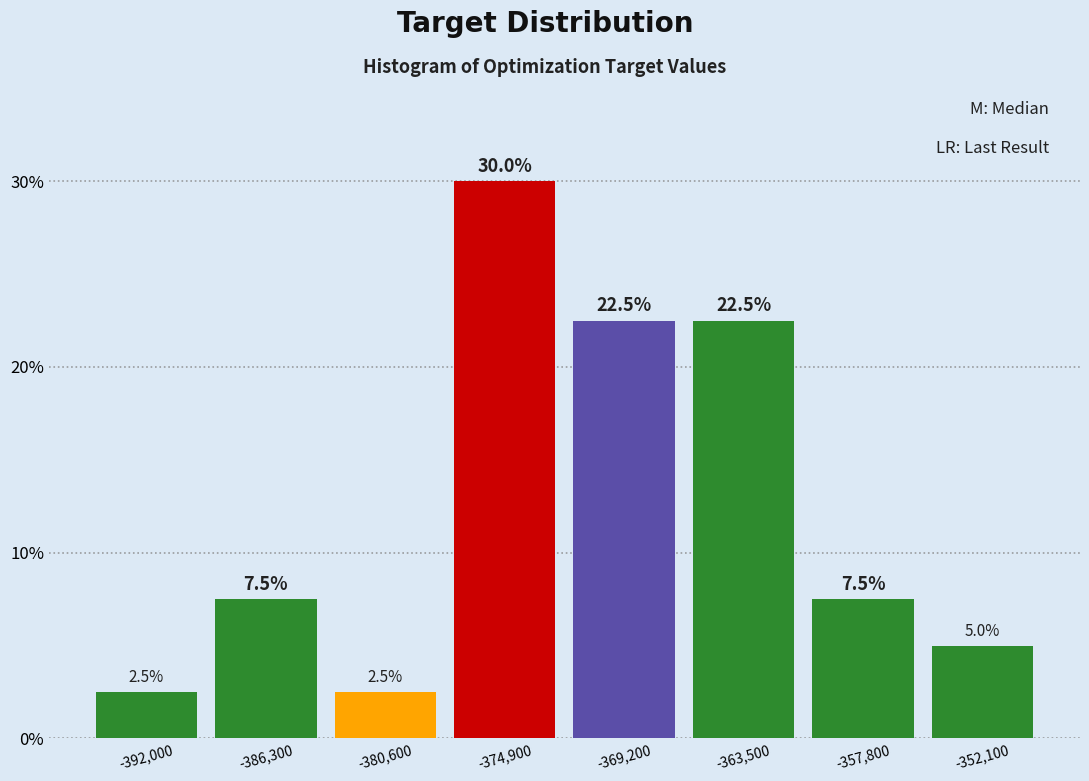

What is the height of the bar covering -383000 to -378000 on the x-axis? The bar edges are not printed on the chart, so give them approximately, as read against the axis.

2.5